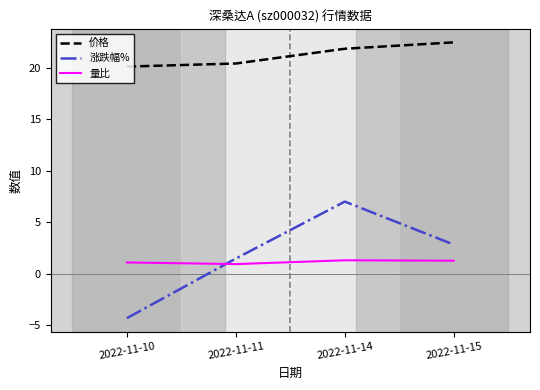

At how many categories does at least one series exceed 3?

4